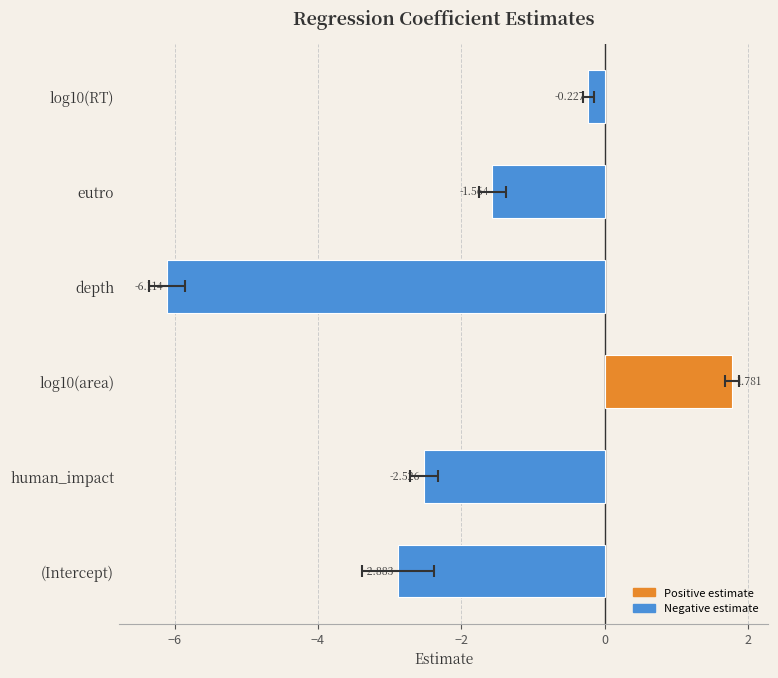

How many values are above zero?

1